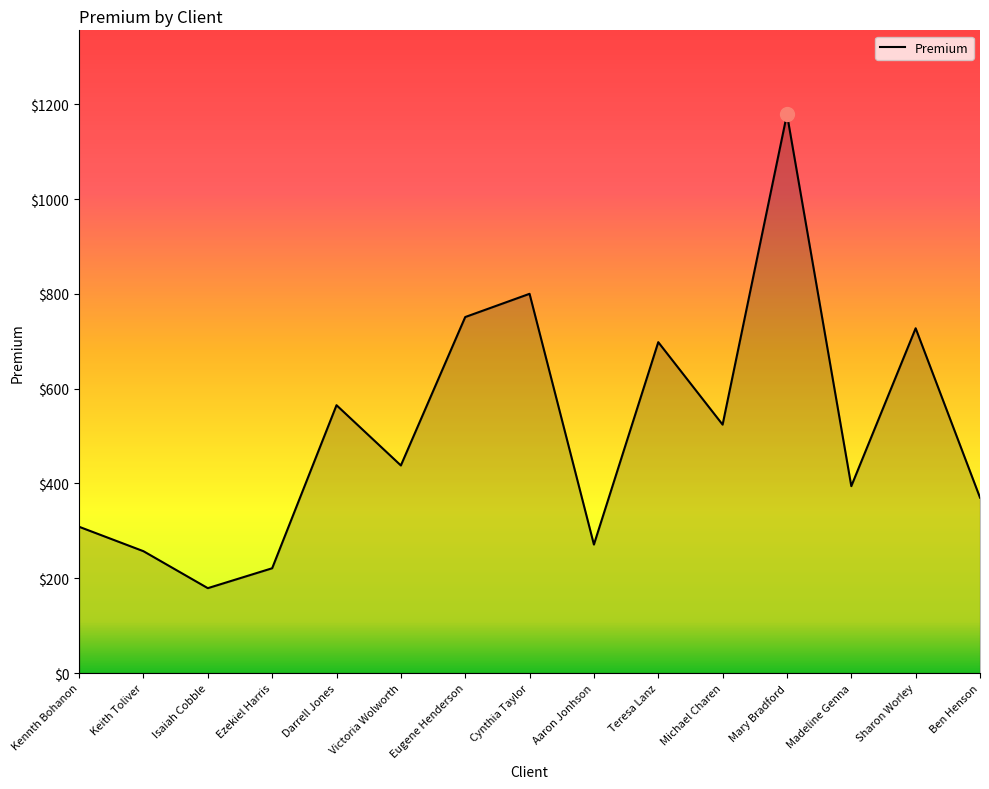

What is the sum of the values at Michael Charen and Isaiah Cobble?

703.0